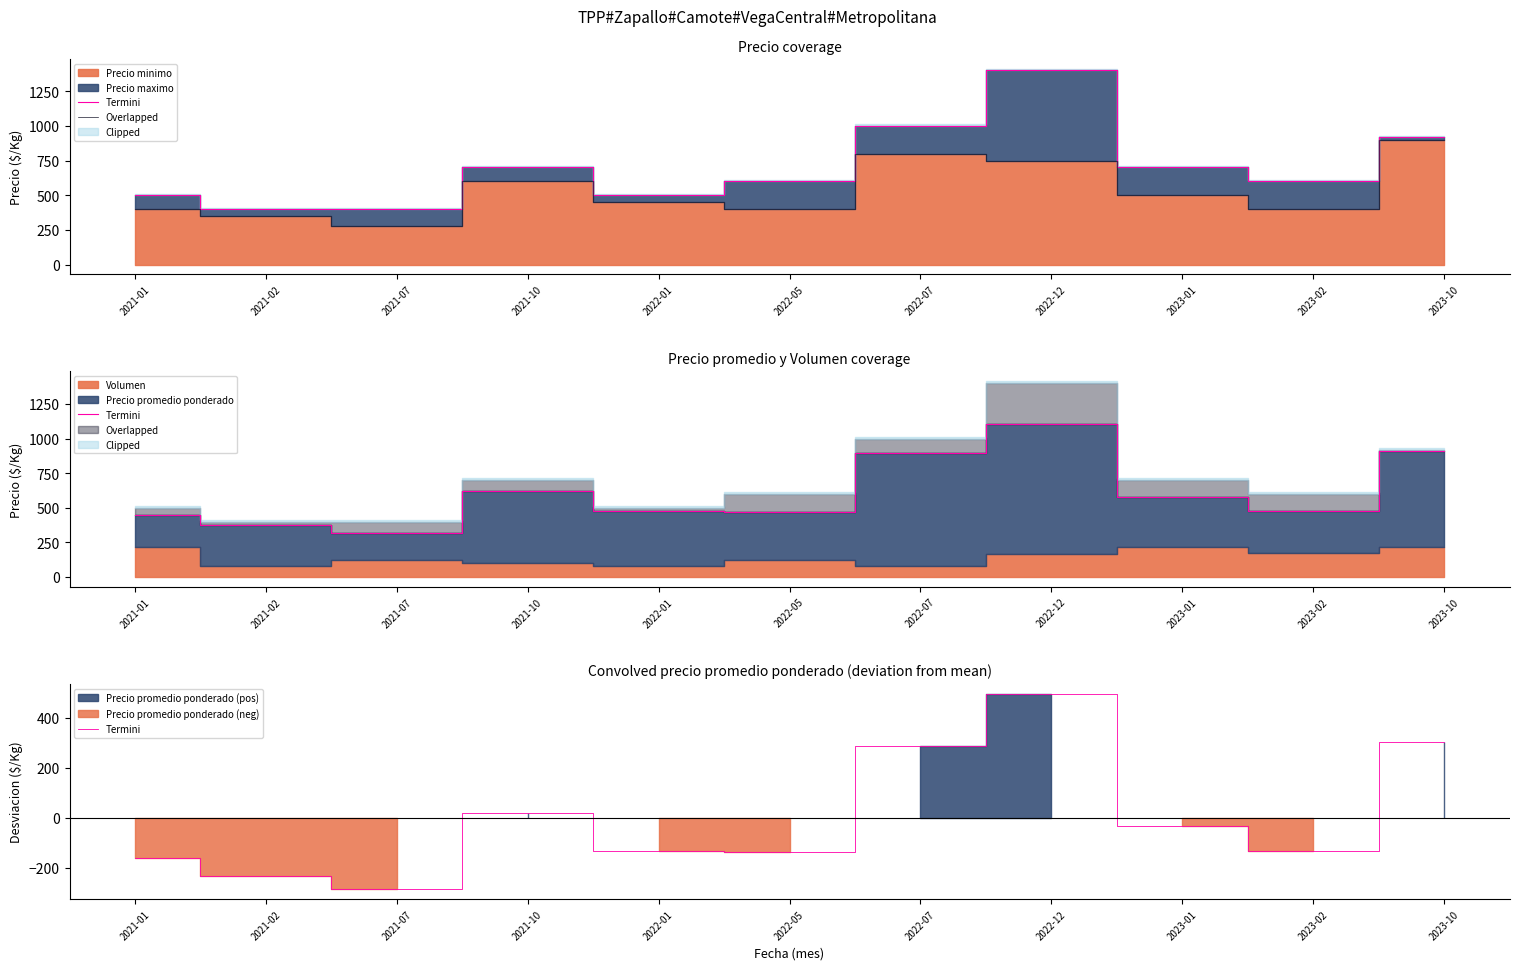

True or false: Termini and Overlapped intersect in this chart.

False